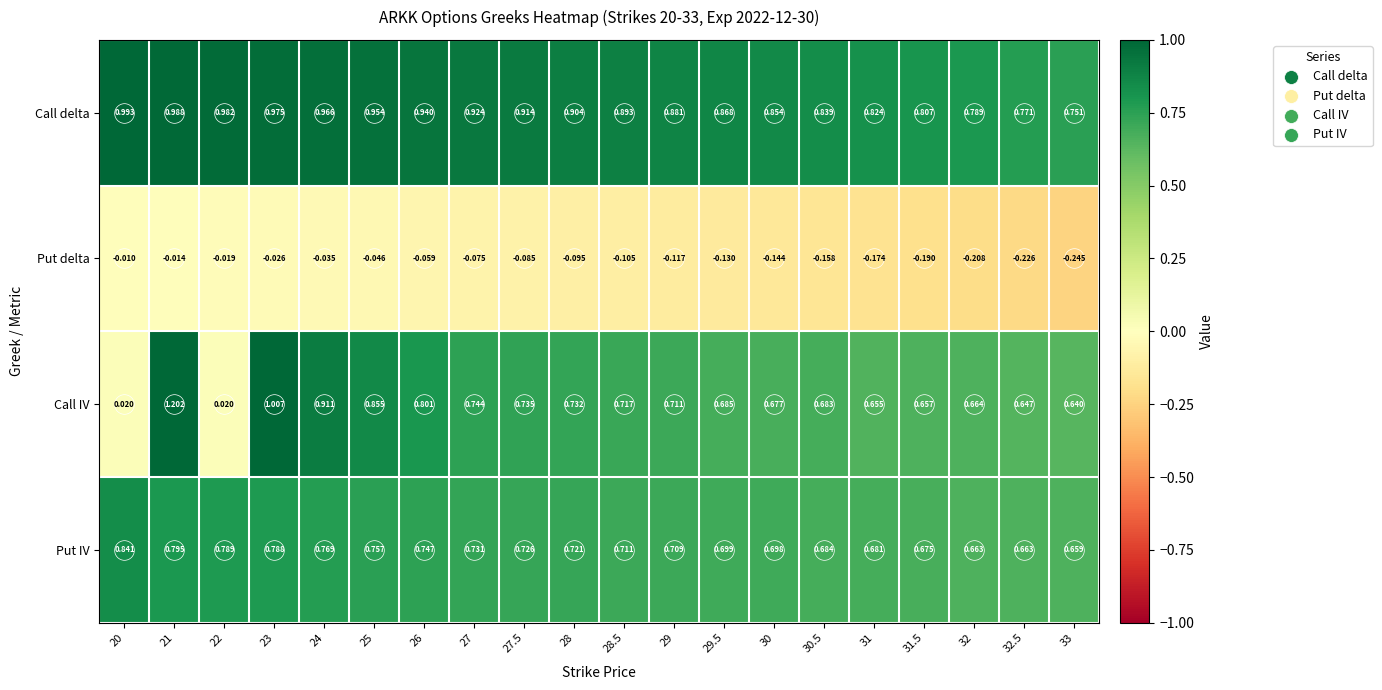

Count the number of categories in the chart.

20